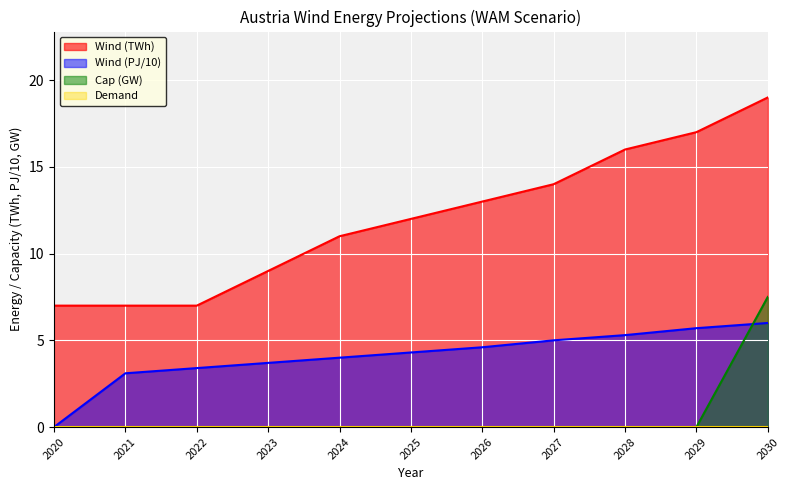

What is the difference between the second highest and second lowest values in the Wind (TWh) series?

10.0